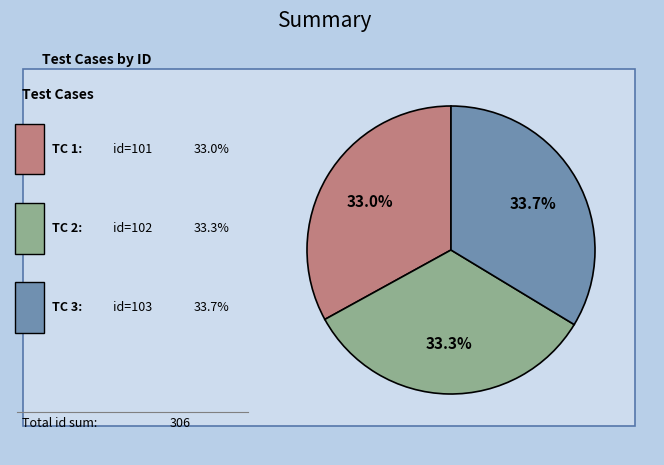

Is there a majority slice in this chart?

No